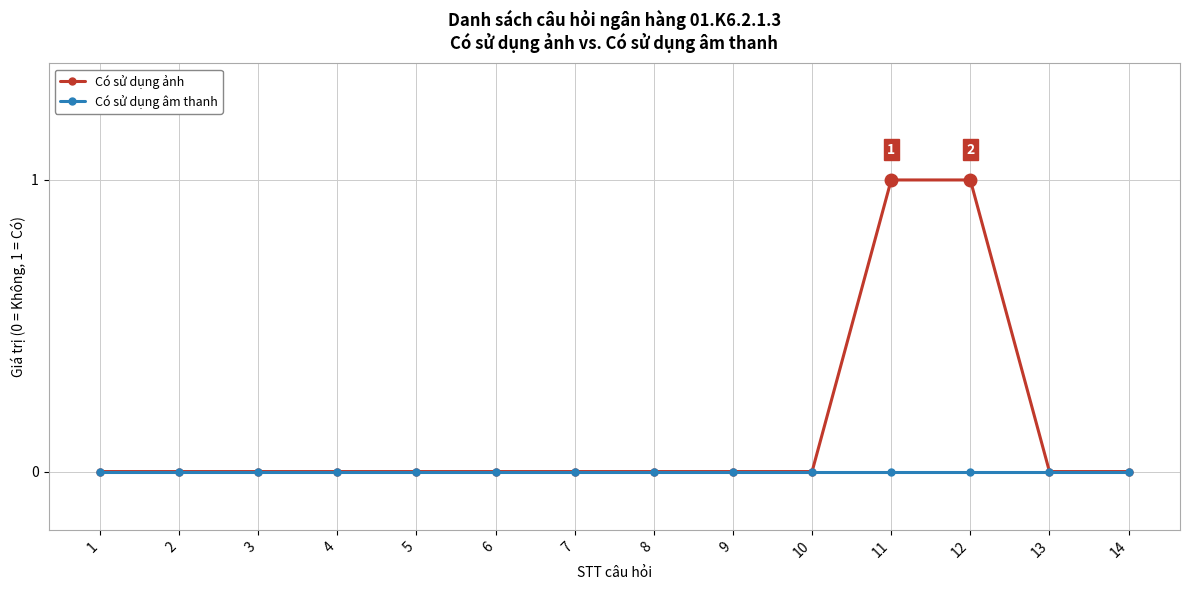

What are all the series names shown in the legend?

Có sử dụng ảnh, Có sử dụng âm thanh